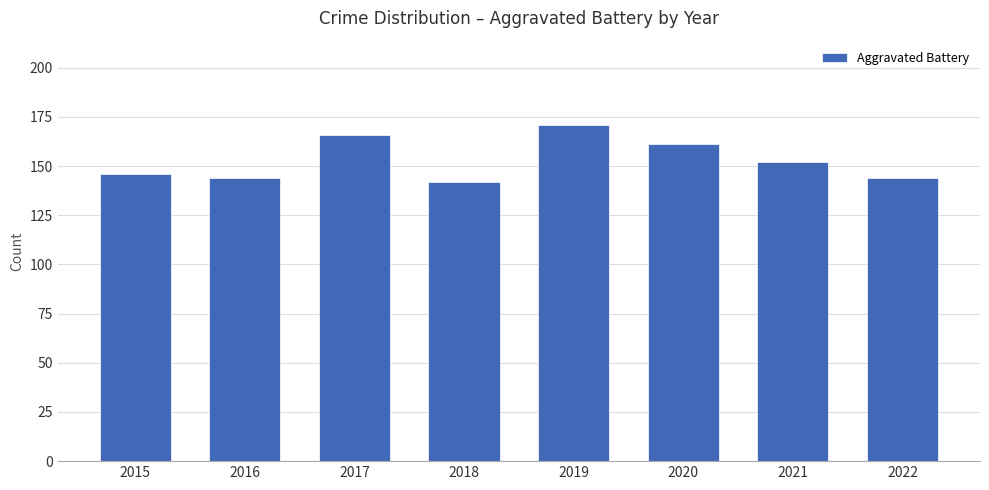

What is the average value?

153